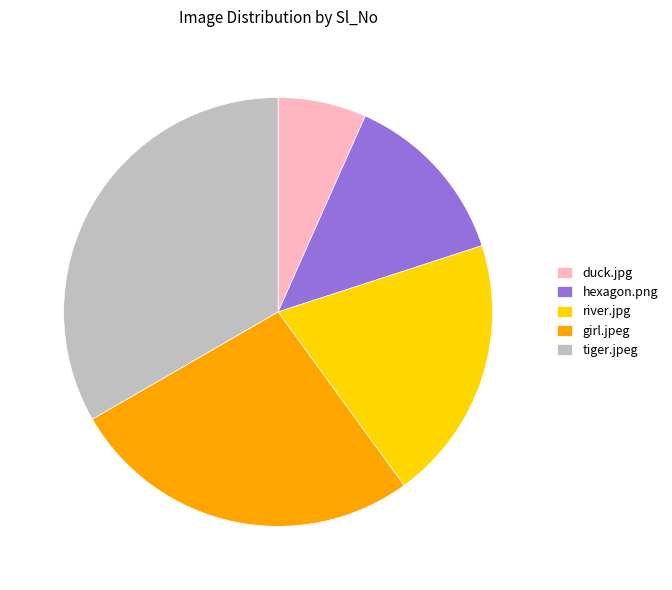

How many segments does this pie chart have?

5